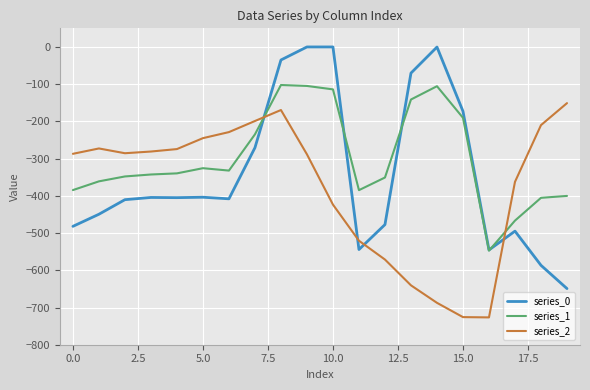

After their last crossing, which series has the higher values: series_2 or series_0?

series_2